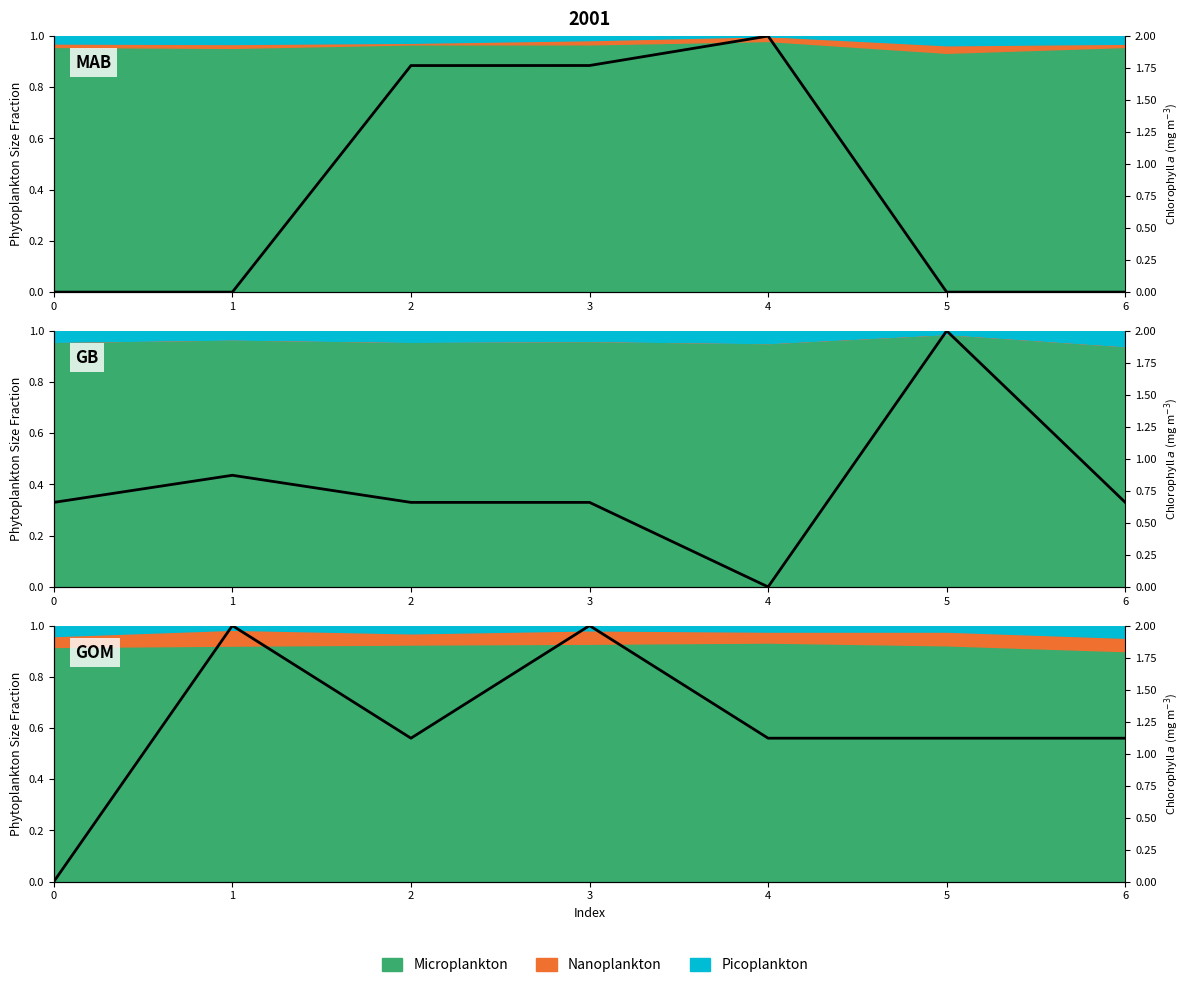

Is it true that col_1 equals 1.6 at 3?

False